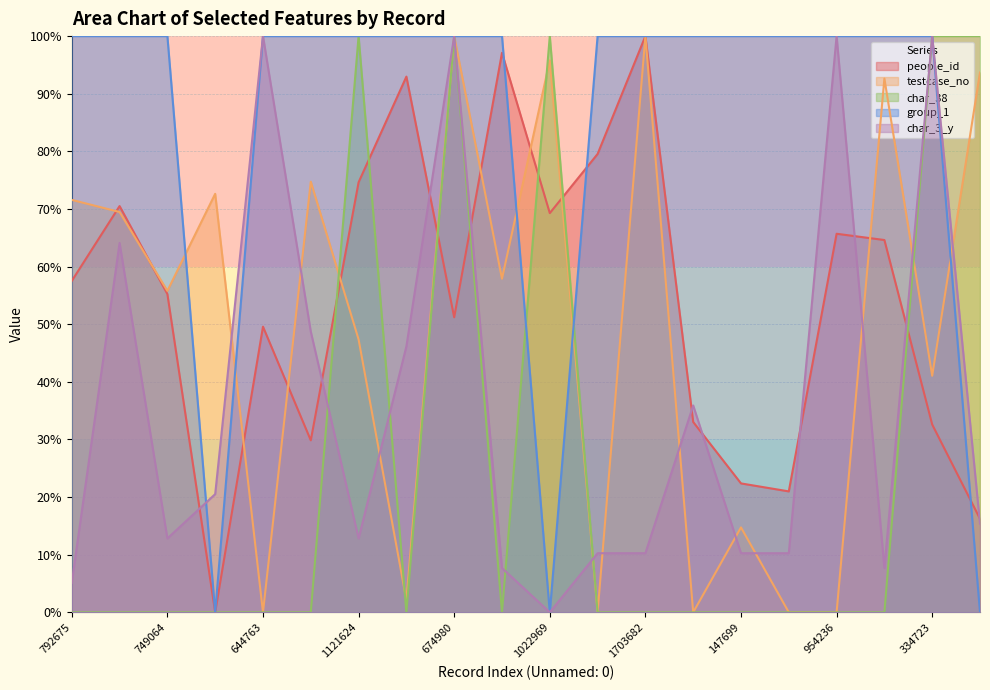

What is the difference between the highest and lowest values at 1022969?

100.0